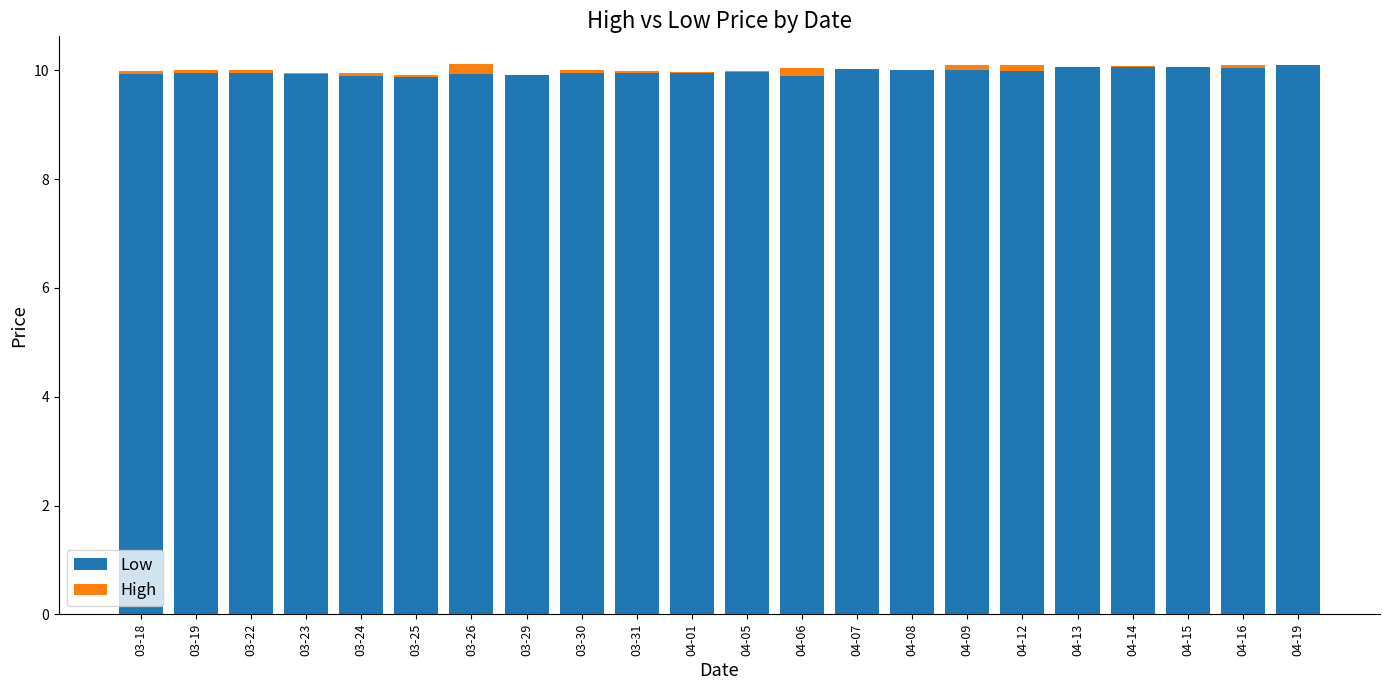

The Low series shows 3.1 at 04-12. True or false?

False